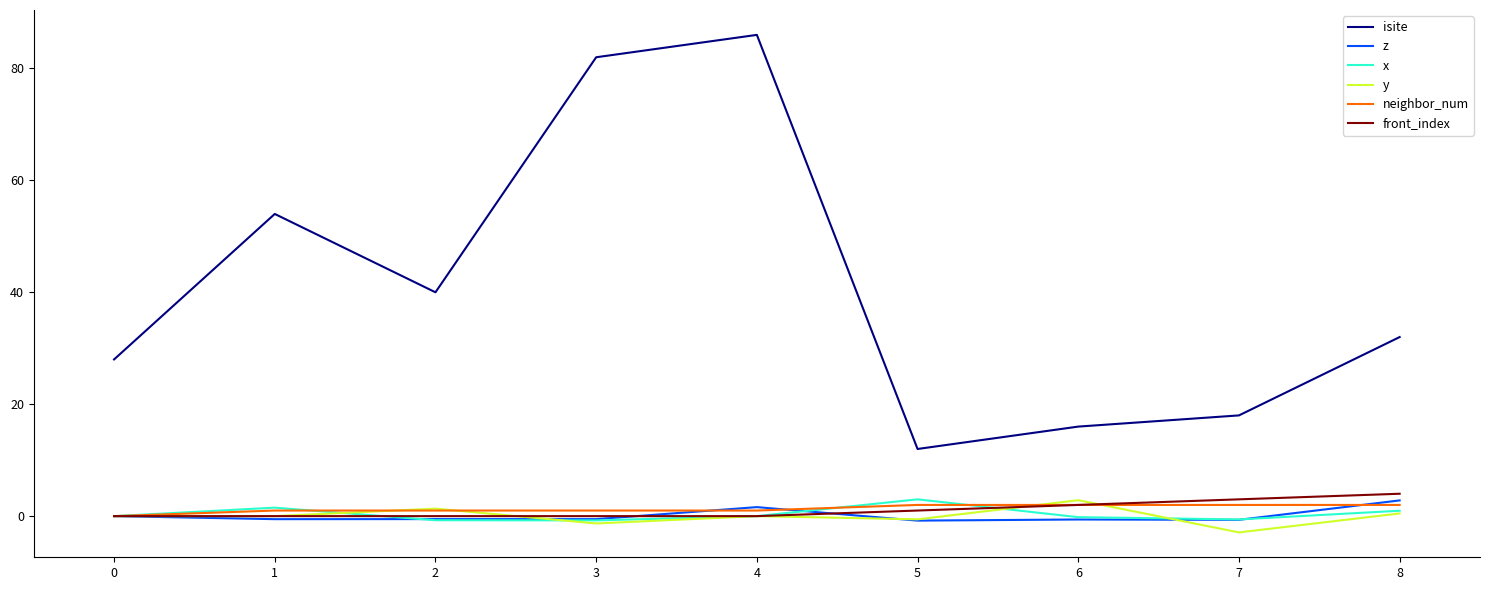

What are all the series names shown in the legend?

isite, z, x, y, neighbor_num, front_index